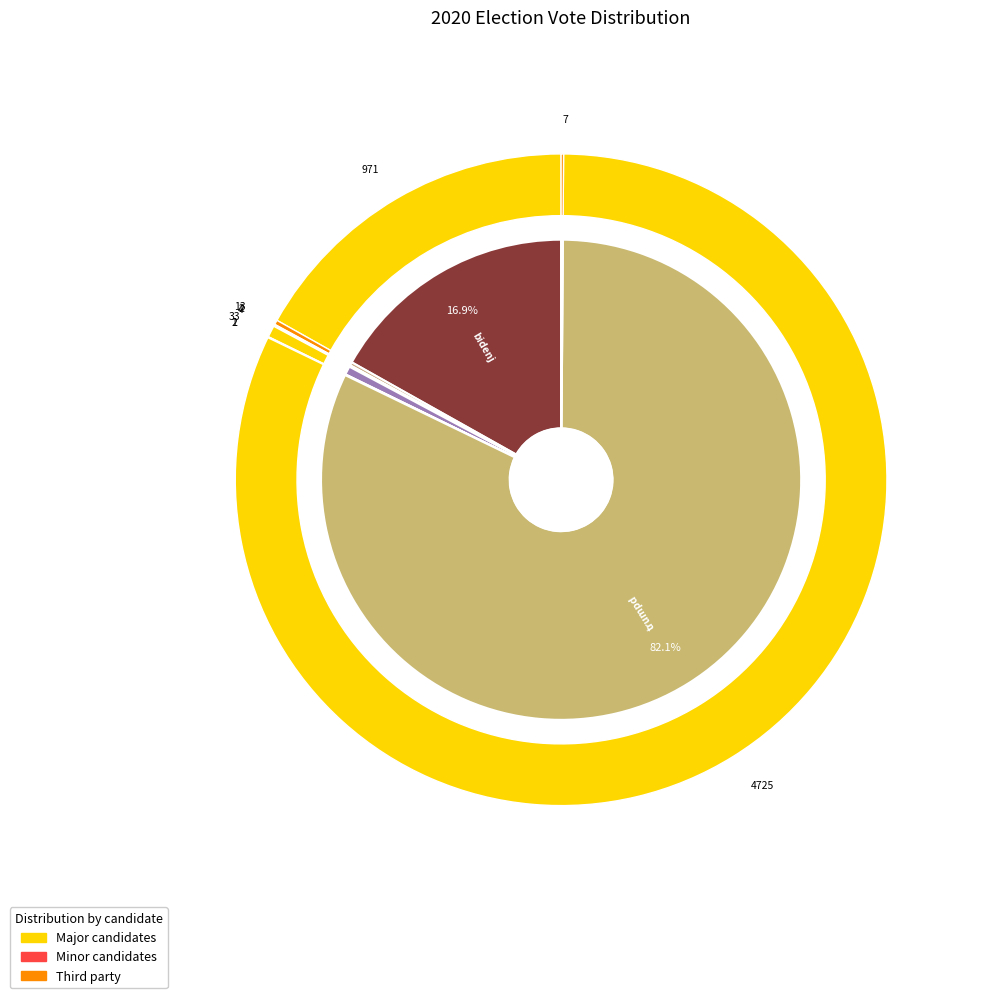

Count the number of slices in the pie.

9